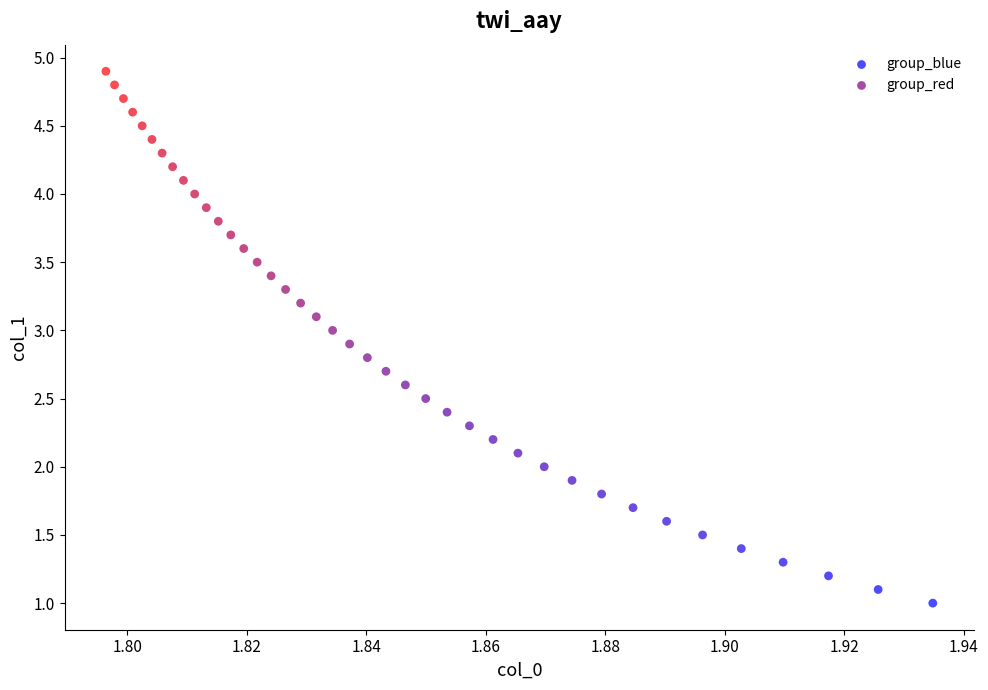

Which series contains the highest Y value?

group_red